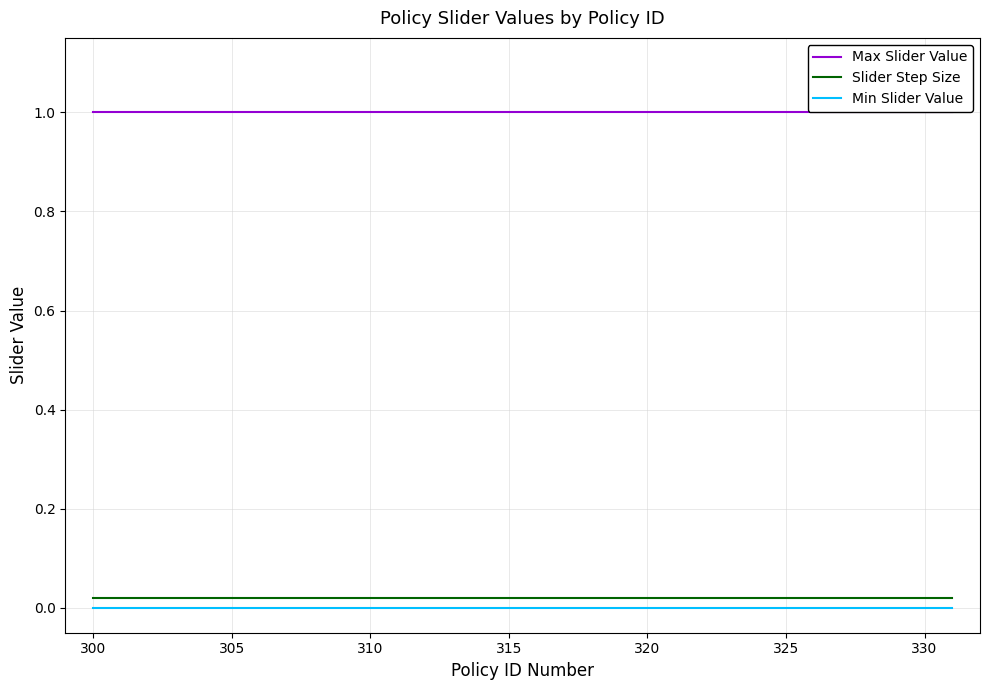

True or false: Slider Step Size and Min Slider Value intersect in this chart.

False